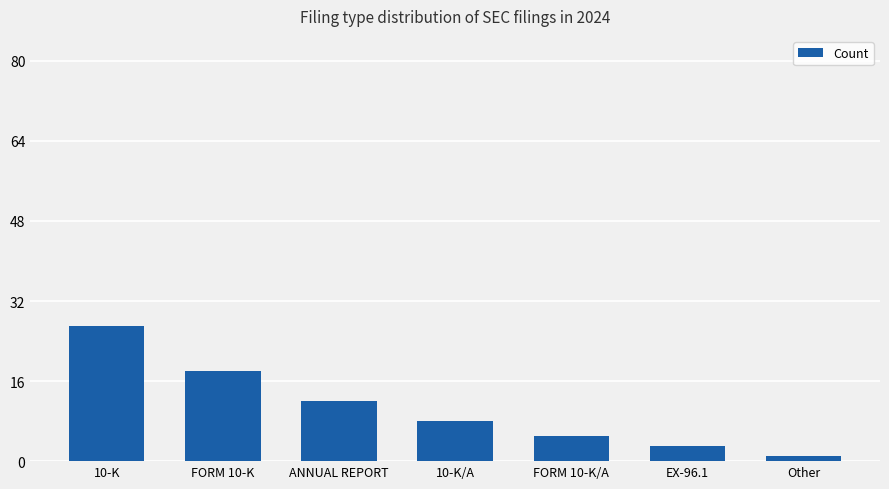

Are the bars horizontal?

No